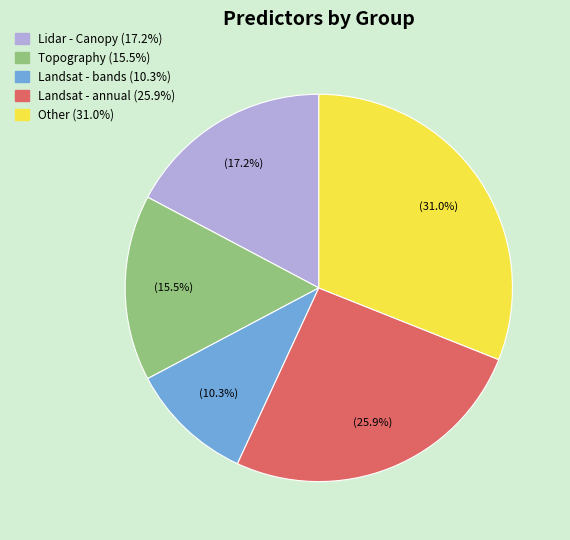

True or false: Lidar - Canopy accounts for 17% of the total.

True